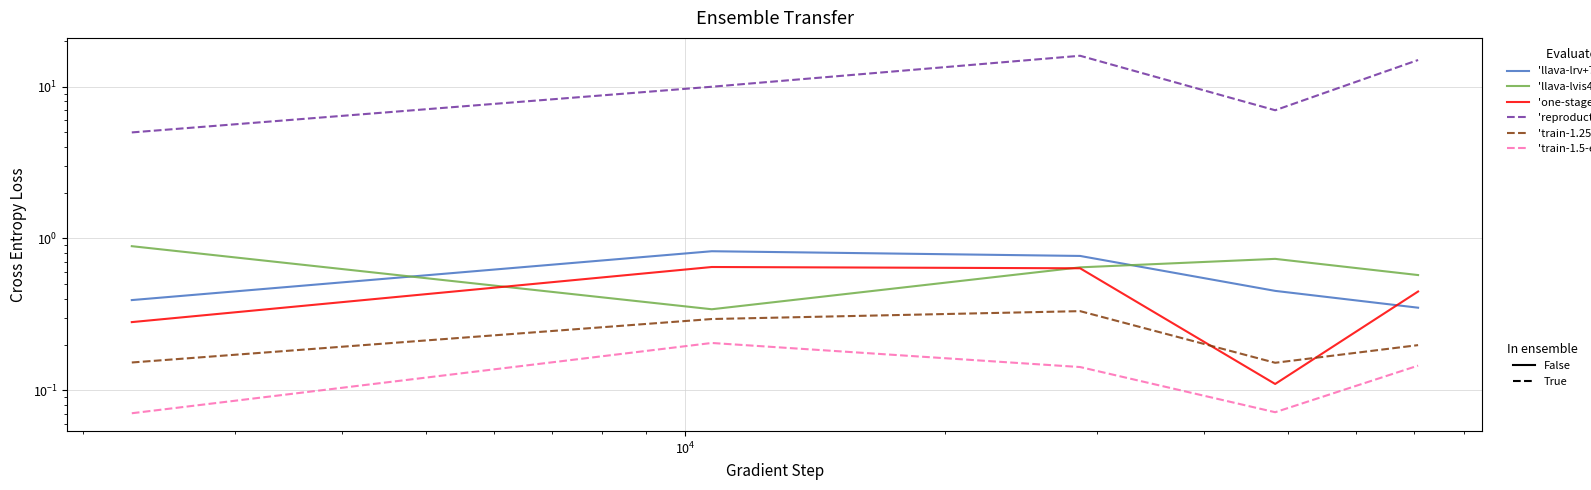

How many interior local valleys does the 'one-stage+7b' series have?

1